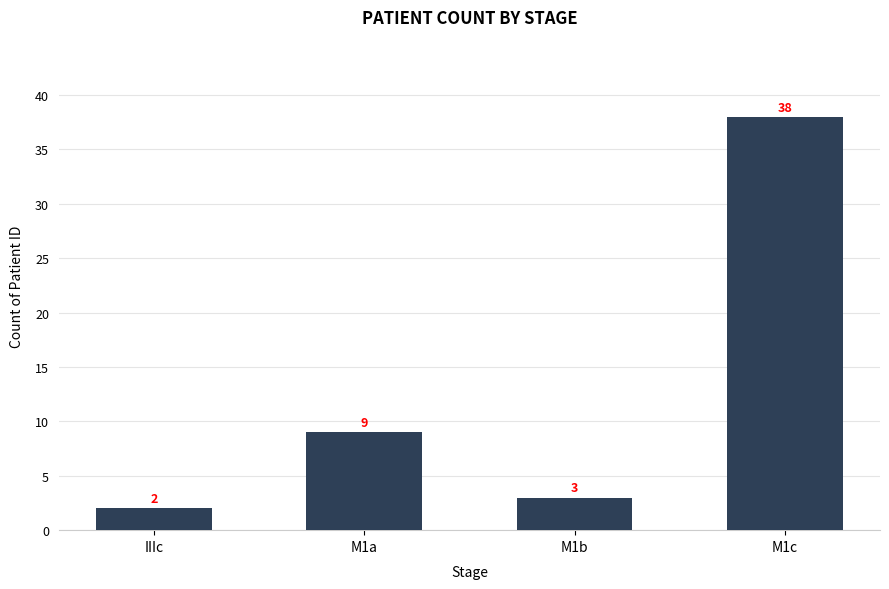

Which has a higher value, IIIc or M1a?

M1a